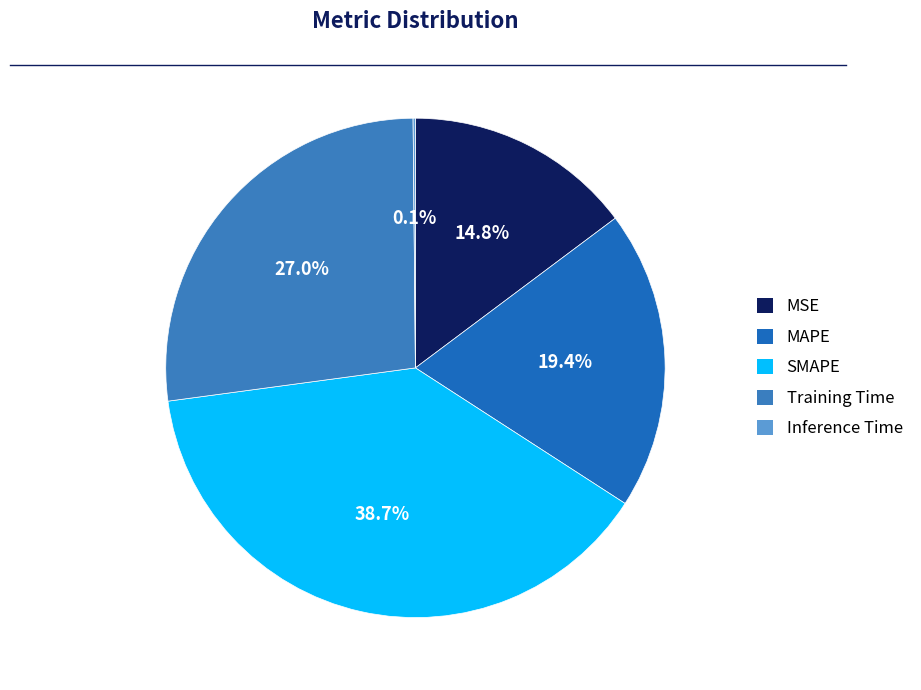

To the nearest percent, what percentage of the pie is MSE?

15%